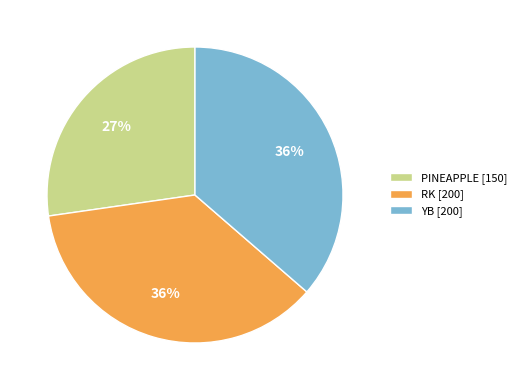

To the nearest percent, what portion does RK represent?

36%